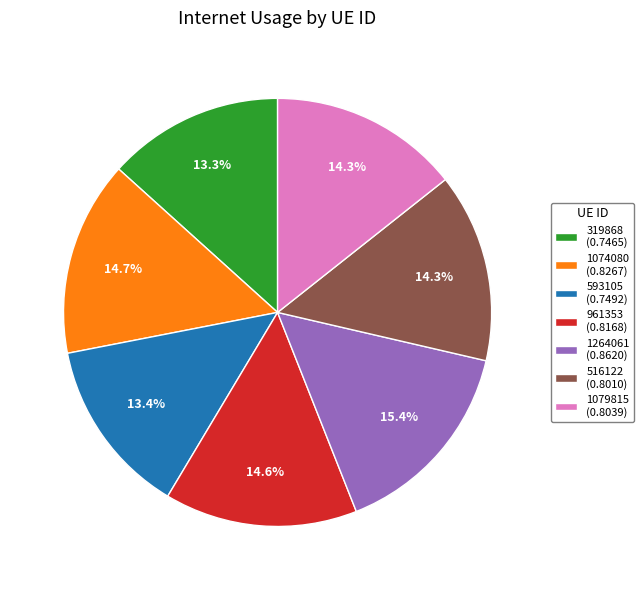

Combined, do 961353 (0.8168) and 1079815 (0.8039) account for over 50%?

No